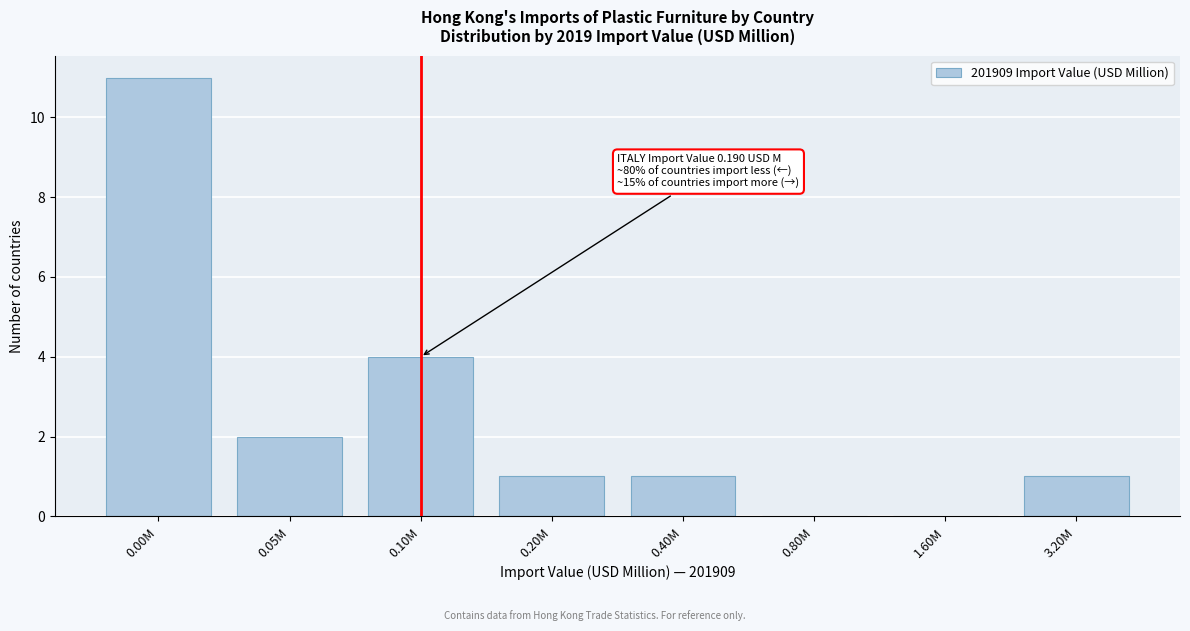

Reading left to right, transcribe all the data shown in this chart.

0.00M=11	0.05M=2	0.10M=4	0.20M=1	0.40M=1	0.80M=0	1.60M=0	3.20M=1